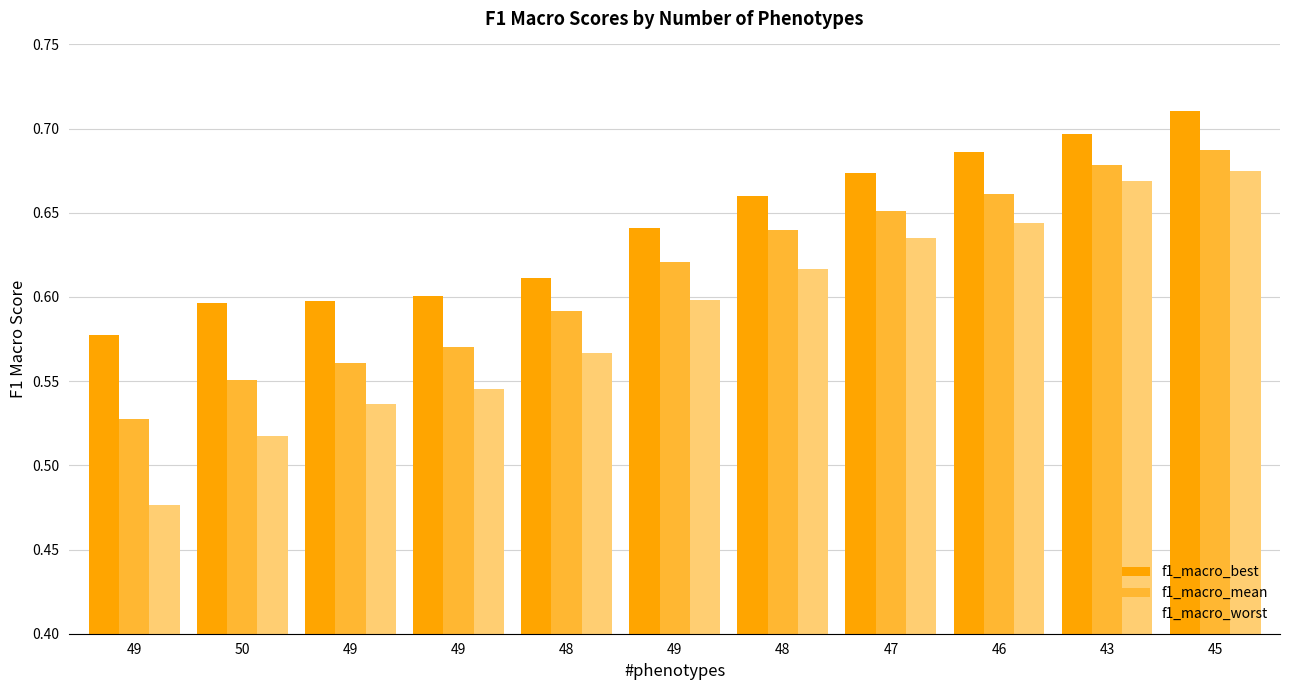

What is the difference between the highest and lowest values at 49?

0.1